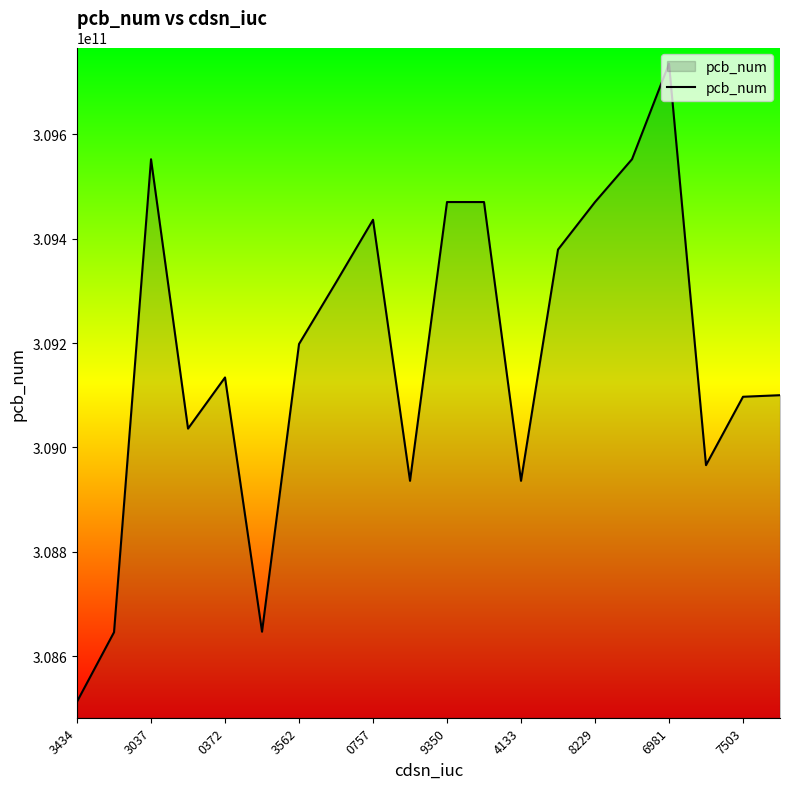

What is the greatest value displayed?

309735082626